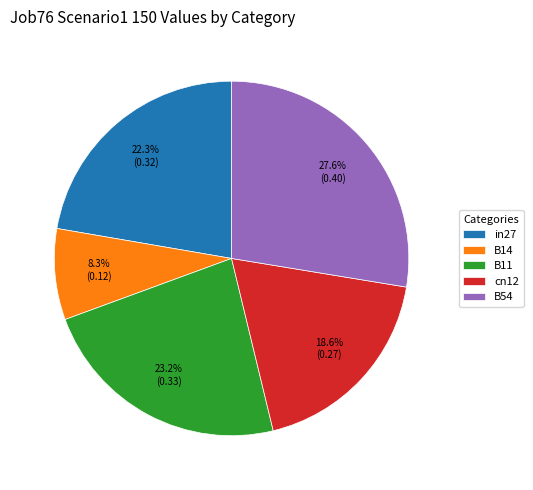

To the nearest percent, what is the combined percentage of cn12 and in27?

41%